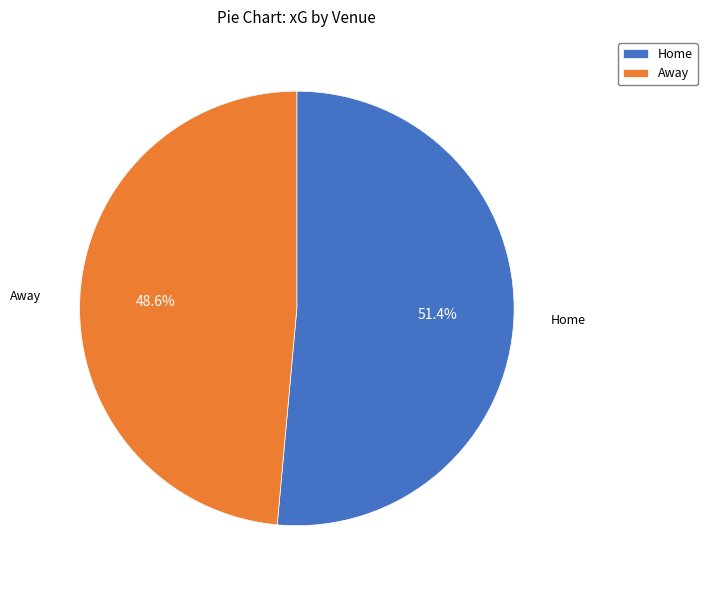

To the nearest percent, what is the average slice percentage?

50%